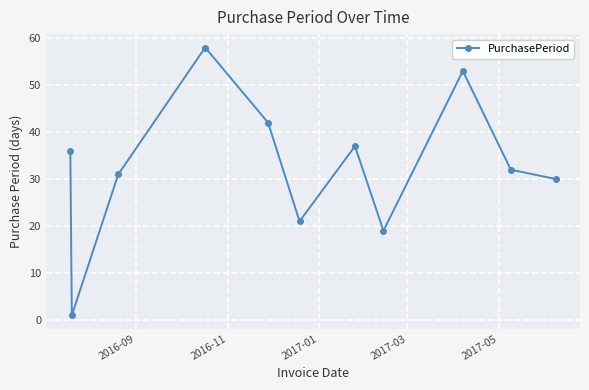

True or false: the data has more than 0 interior local peaks.

True